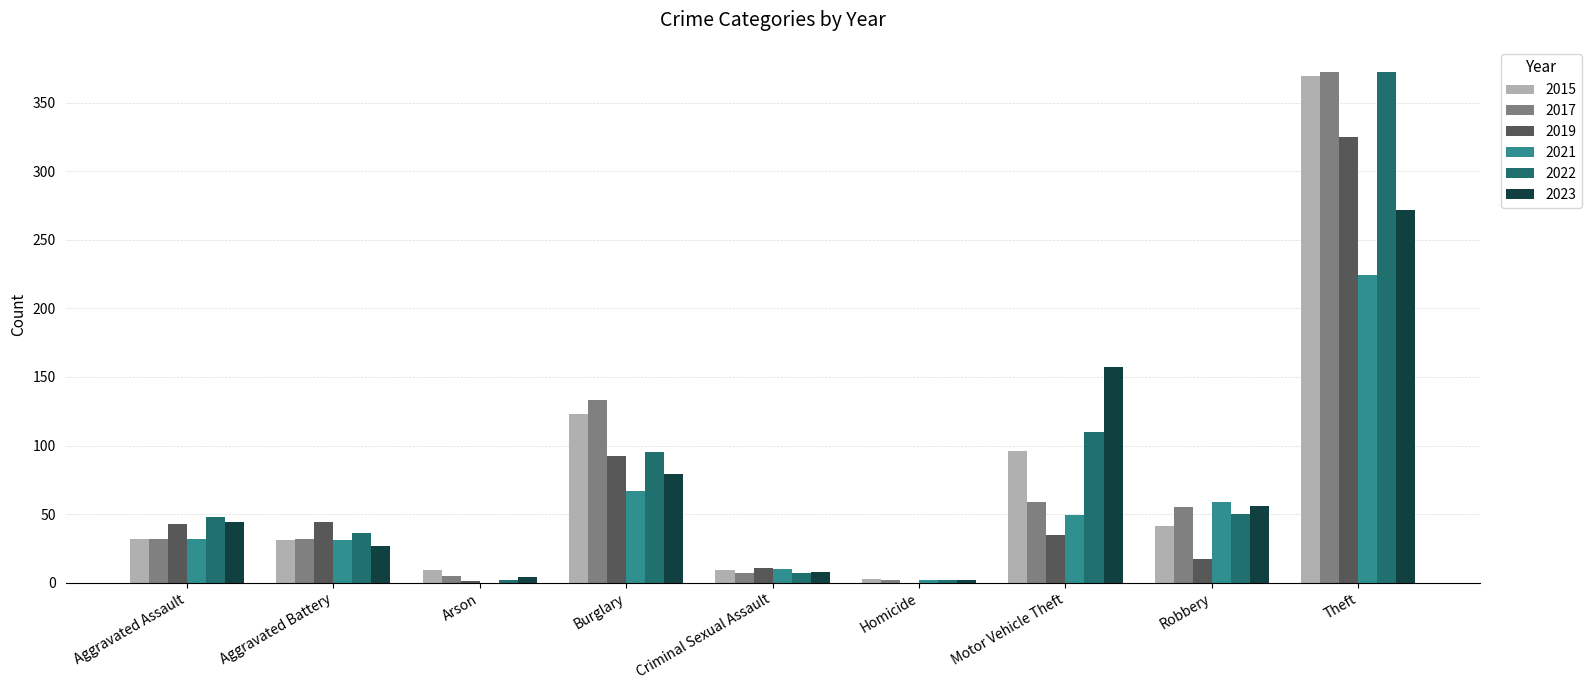

What is the greatest value displayed?

372